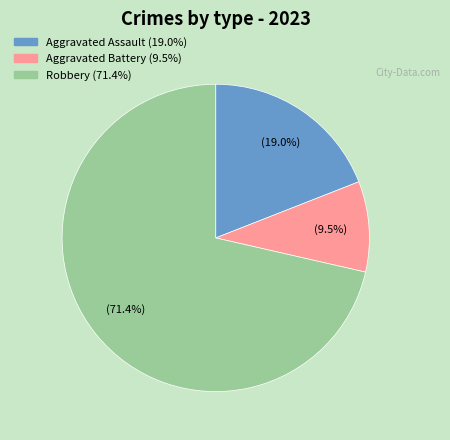

Is there a majority slice in this chart?

Yes